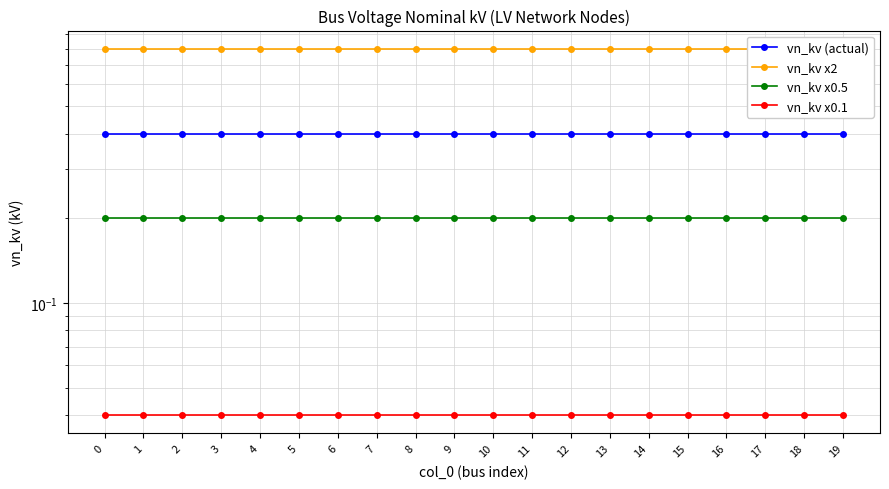

List the series in order of their overall mean, lowest first.

vn_kv x0.1, vn_kv x0.5, vn_kv (actual), vn_kv x2